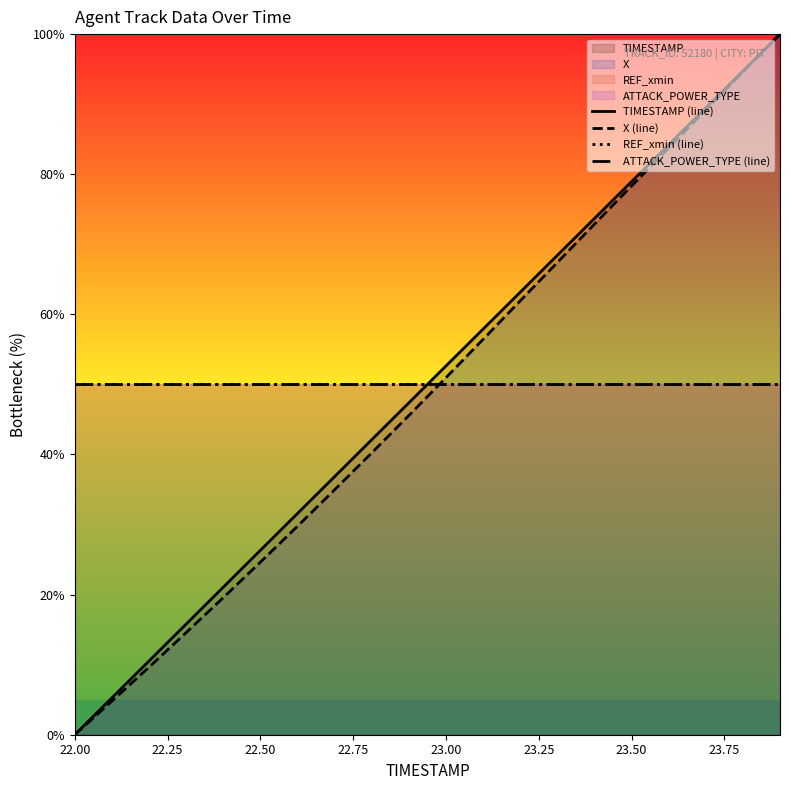

True or false: TIMESTAMP (line) and REF_xmin (line) cross at least once.

True